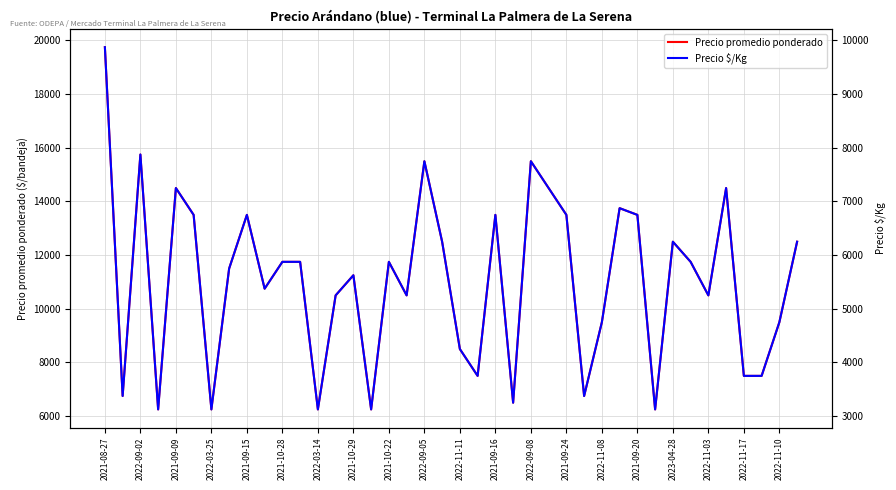

How many interior local peaks does the Precio $/Kg series have?

11